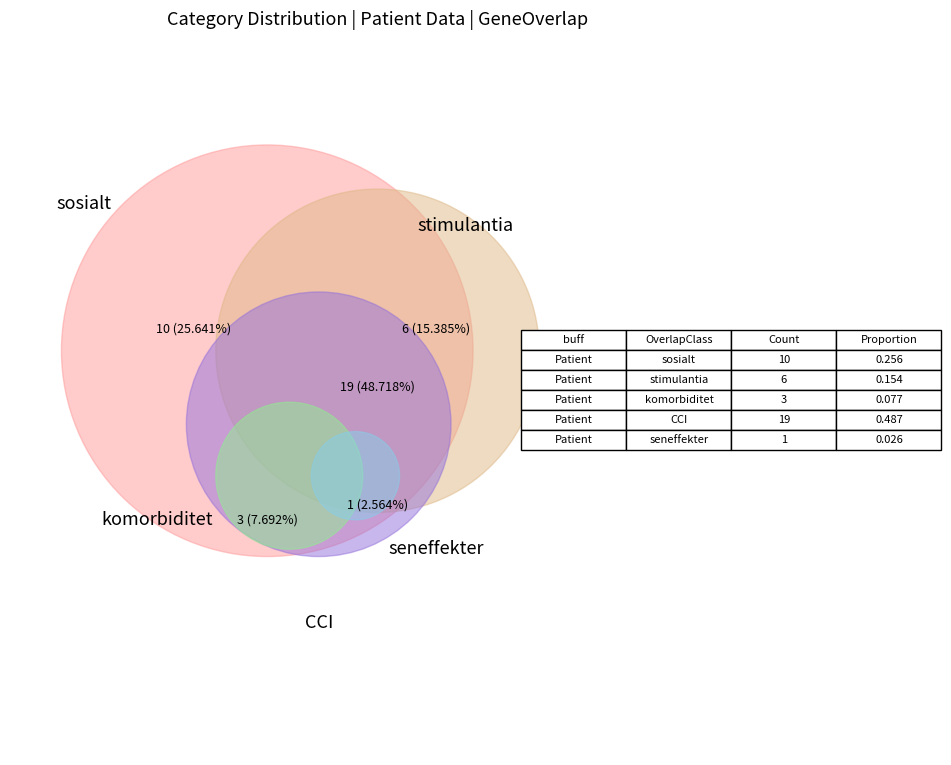

To the nearest percent, what is the difference between the seneffekter and komorbiditet slice percentages?

5%